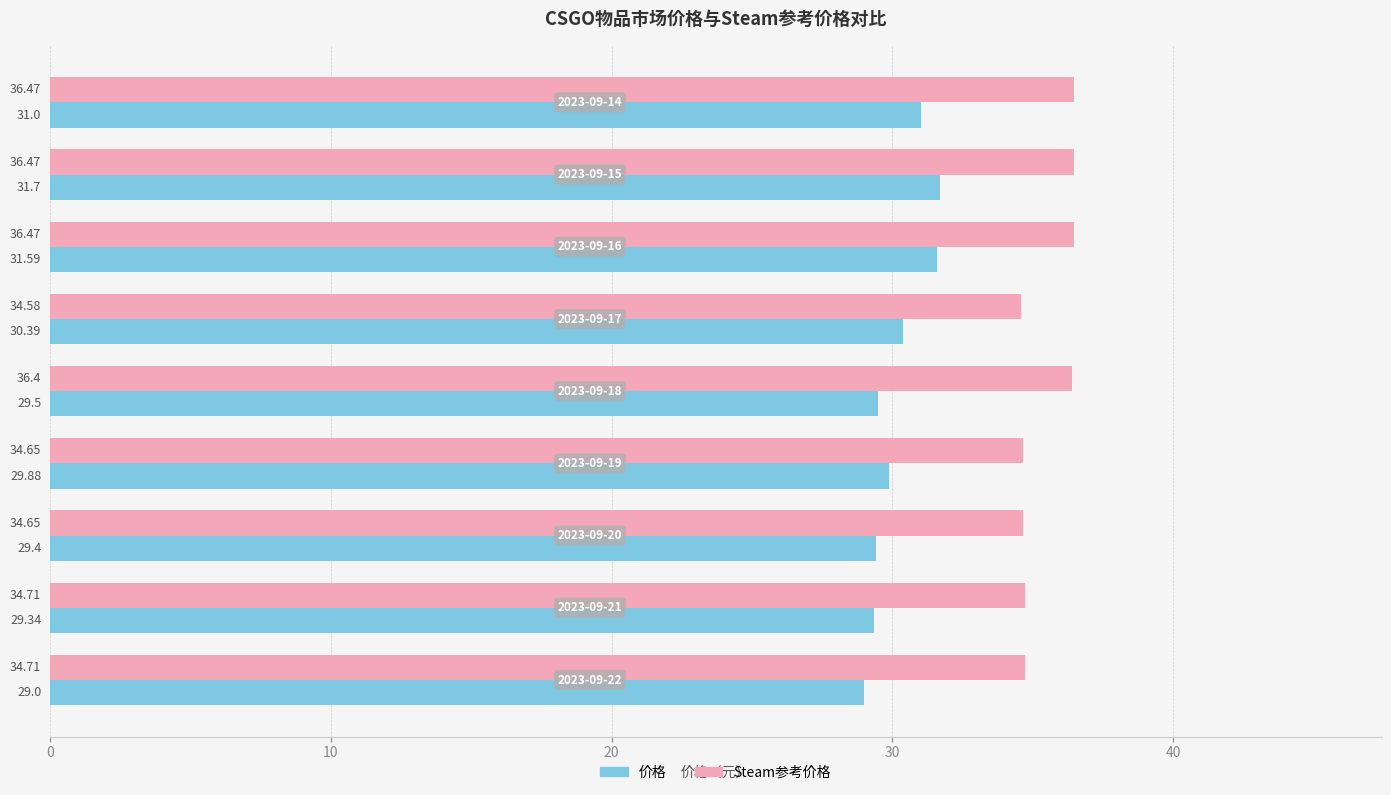

Which series has the largest total across all categories?

Steam参考价格